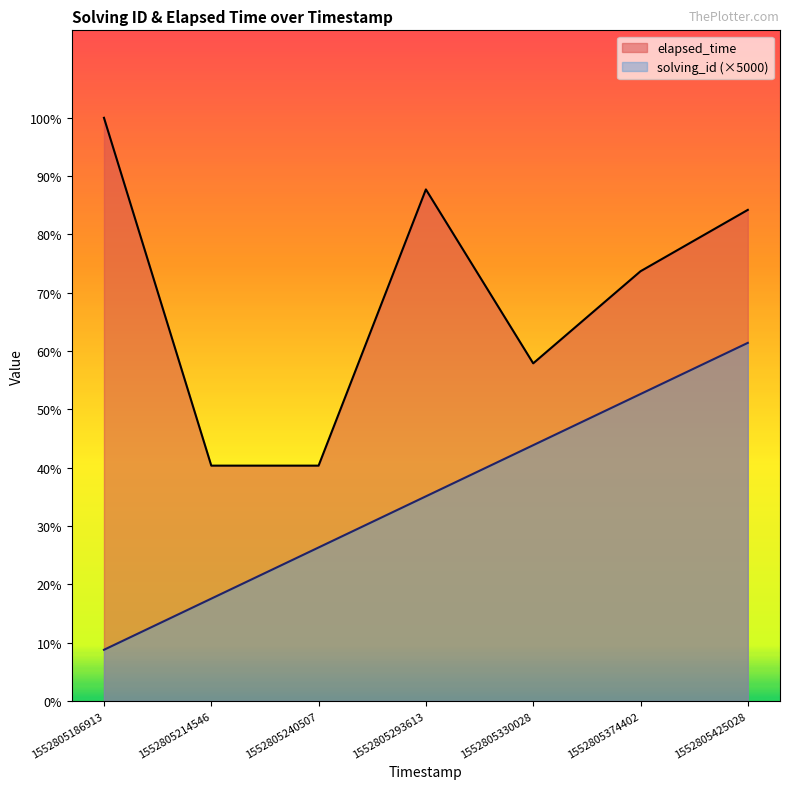

What is the sum of the solving_id values at 1552805240507 and 1552805374402?

45000